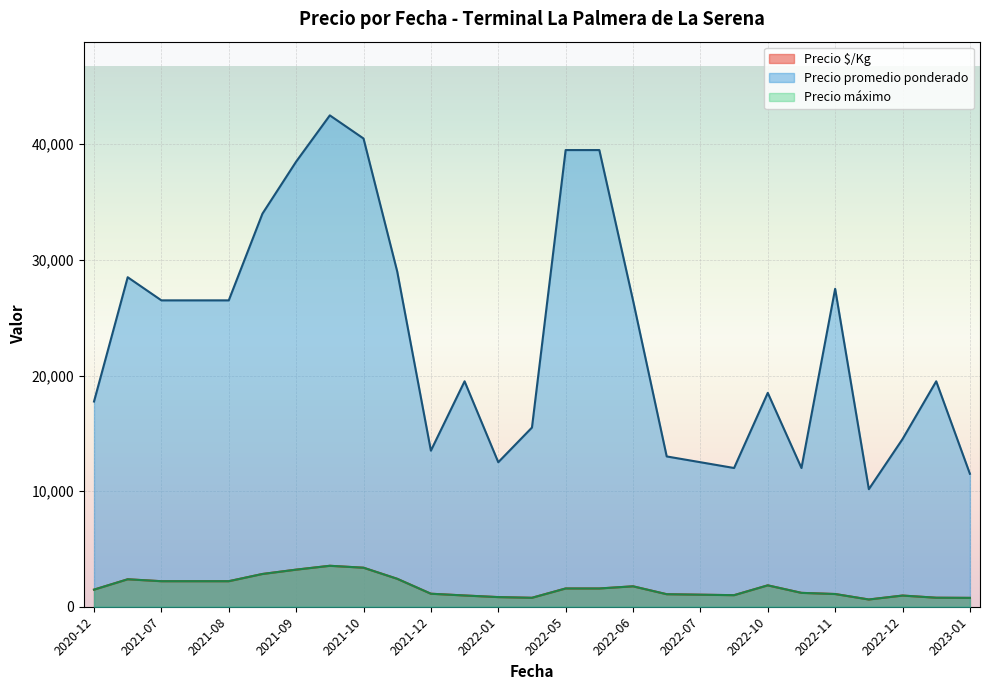

Does the chart display data point markers on the line(s)?

No